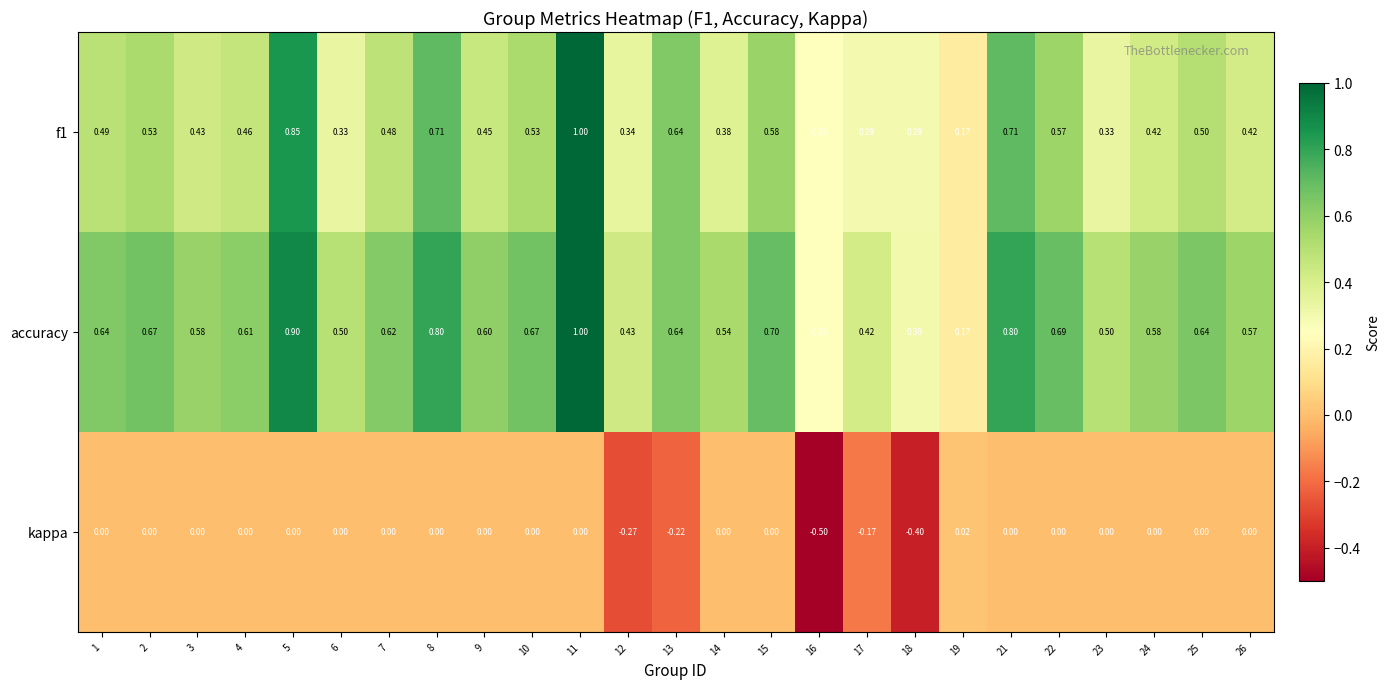

Which series has the largest total across all categories?

accuracy